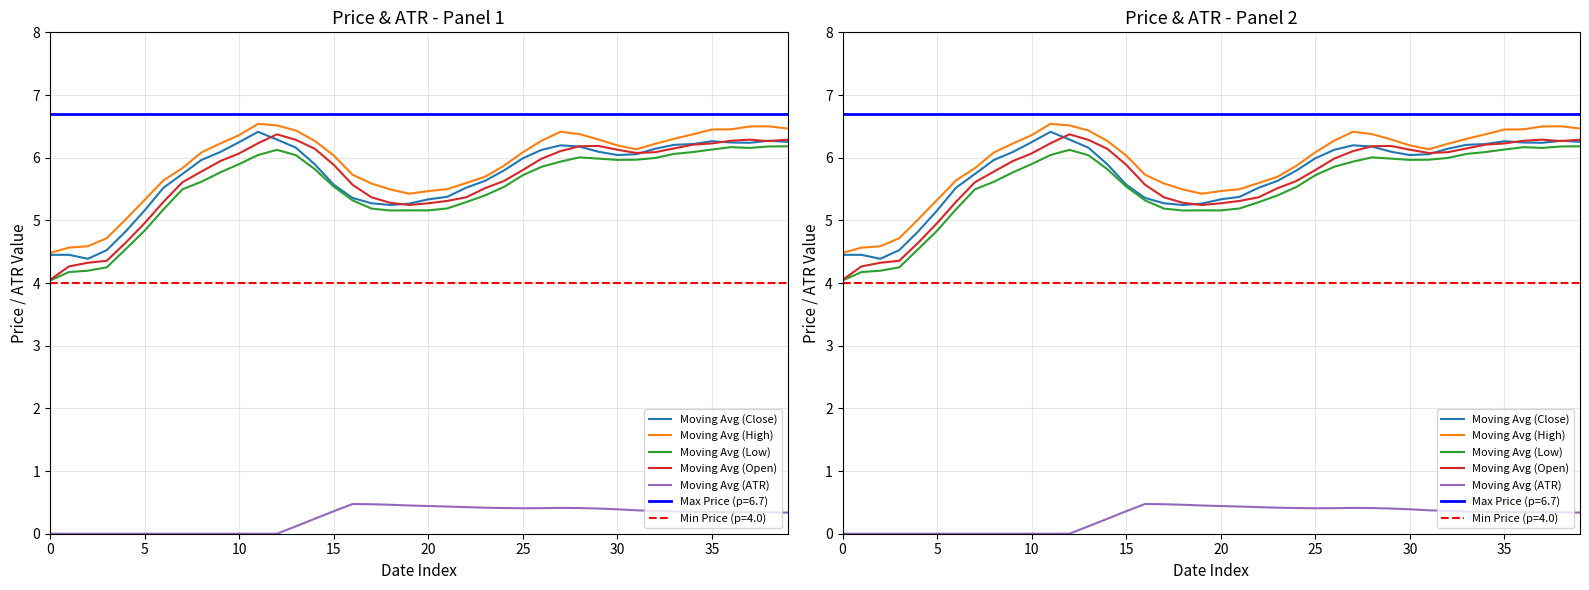

What is the minimum value for Moving Avg (Close)?

4.4